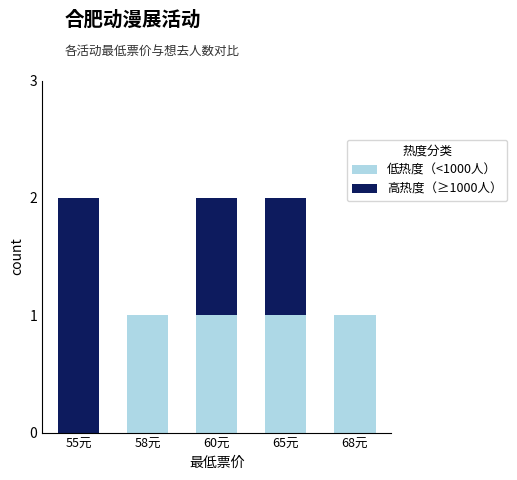

The value of 低热度（<1000人） at 60元 is 1. True or false?

True